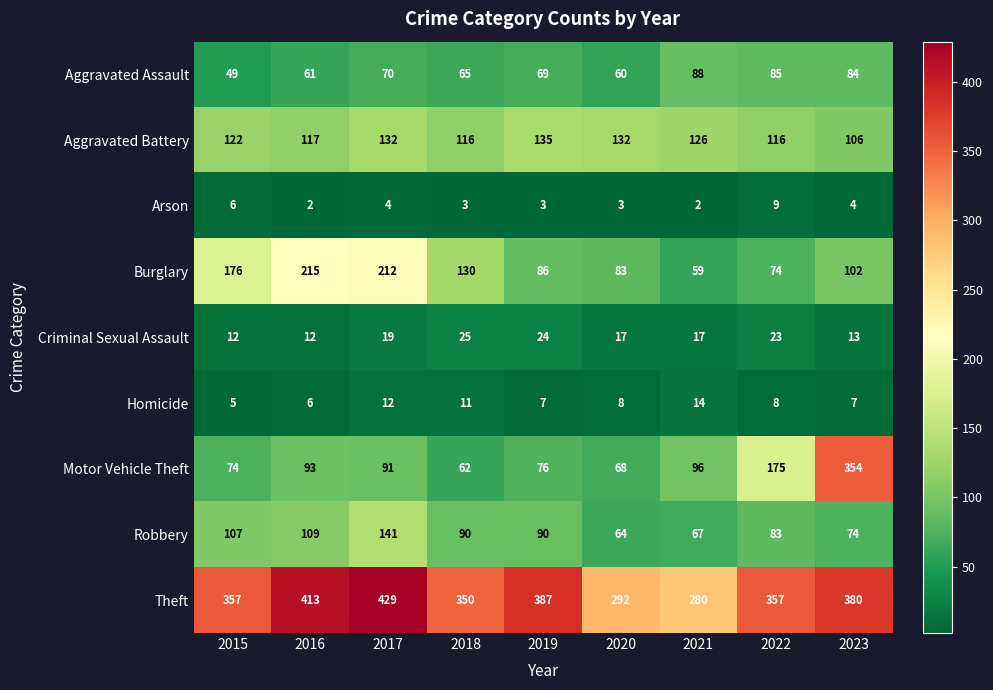

At which category does the chart reach its peak across all series?

2017